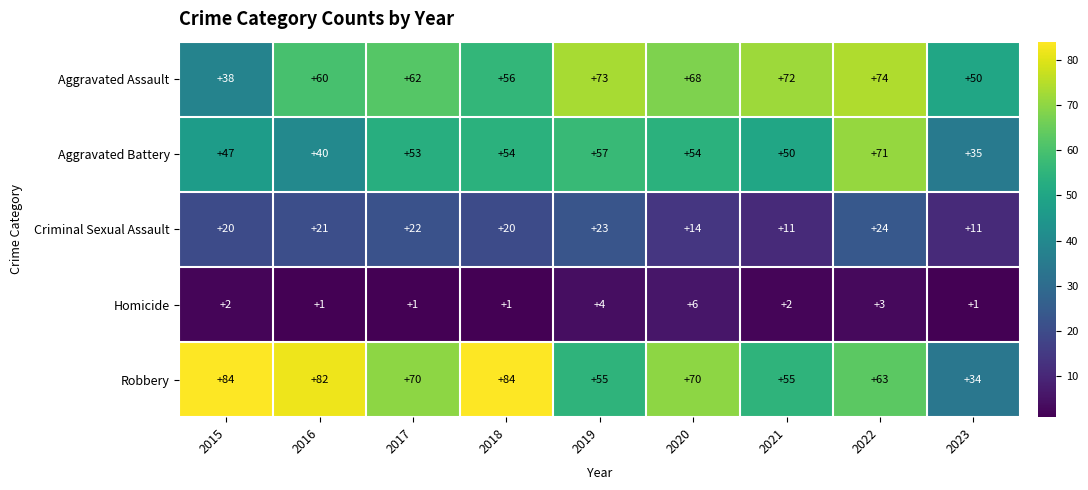

What is the sum of the Aggravated Assault values at 2019 and 2022?

147